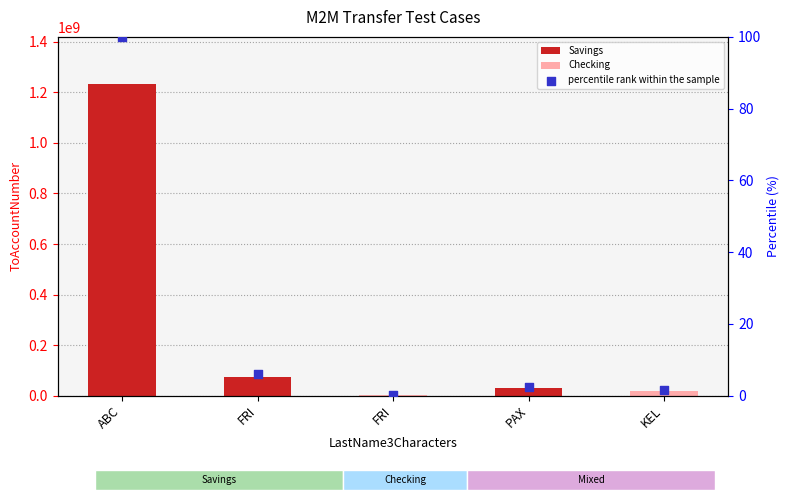

Between PAX and ABC, which is larger?

ABC